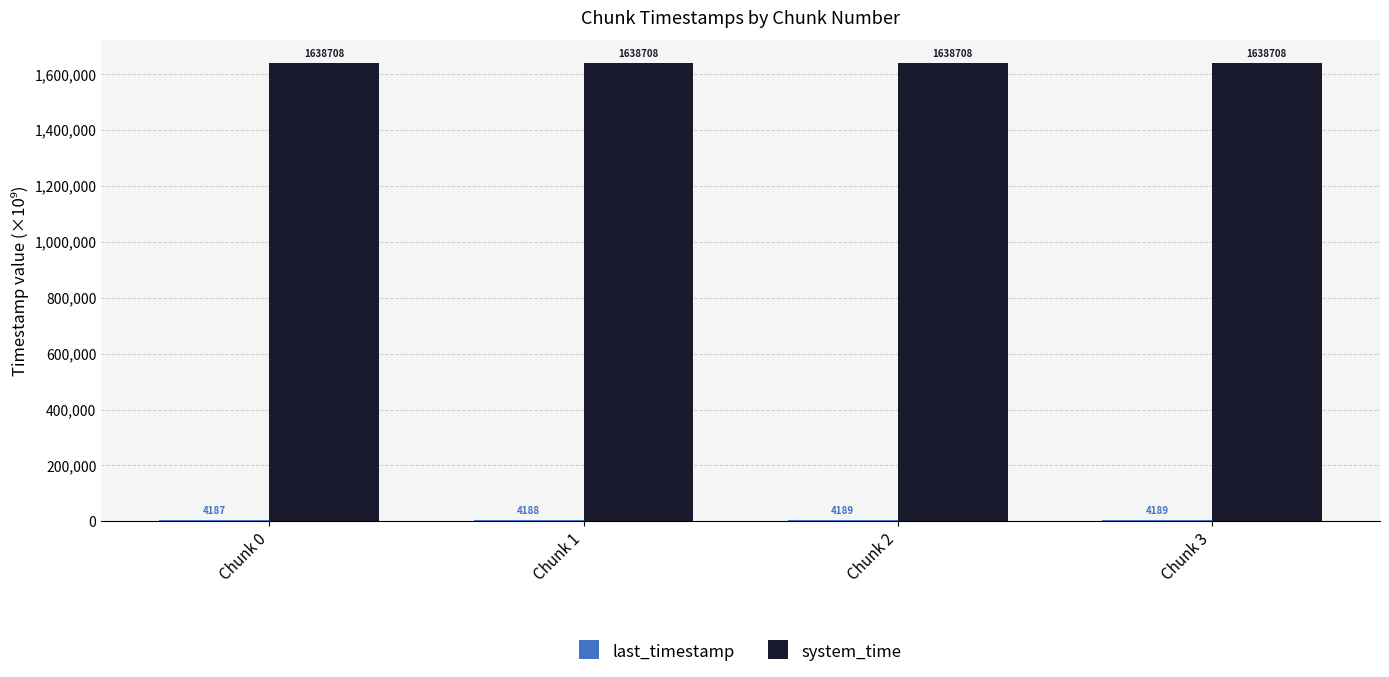

At which label is system_time closest to 1638707?

Chunk 0